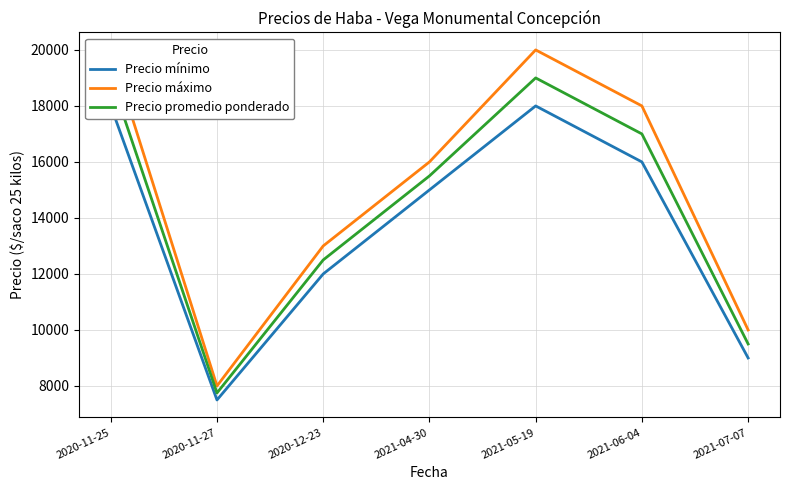

How many data points in Precio mínimo are above 15000?

3